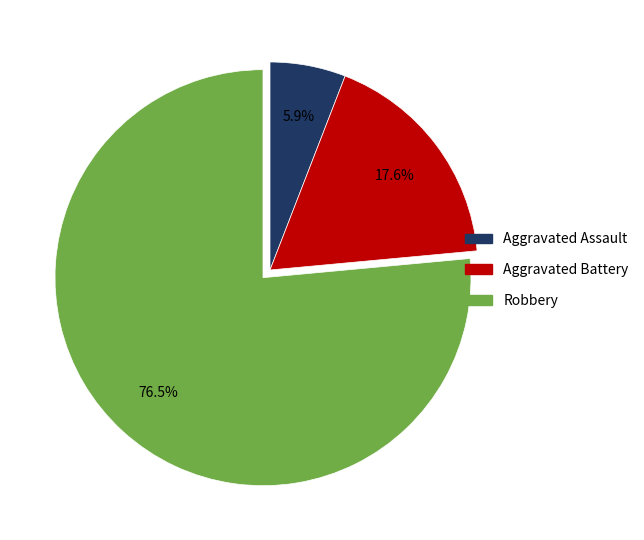

Count the number of slices in the pie.

3